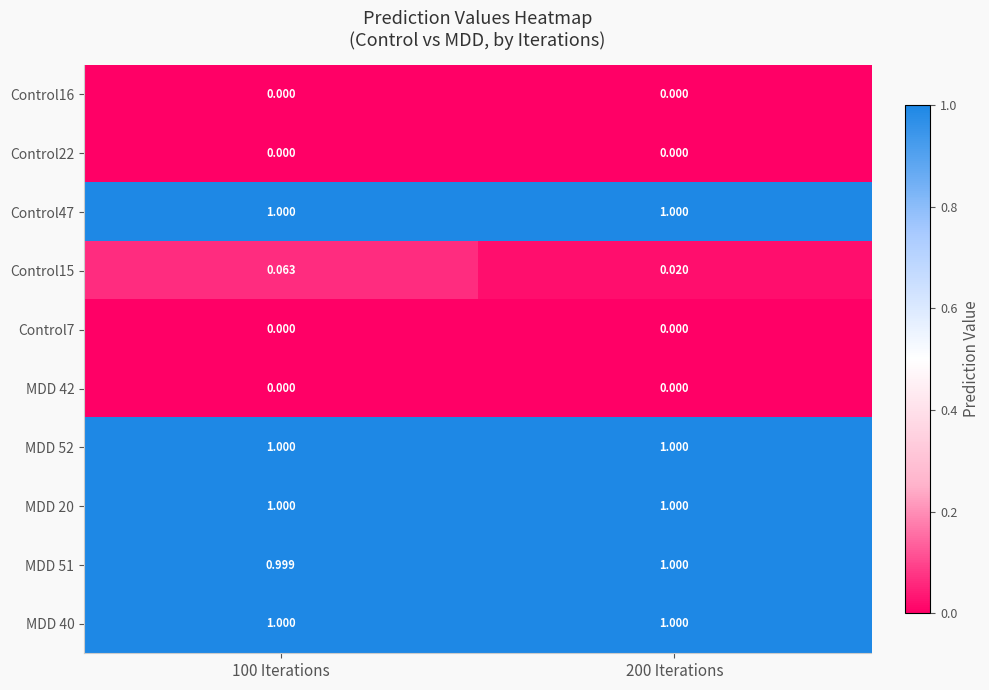

Reading left to right, transcribe all the data shown in this chart.

Control16: 100 Iterations=0.0	200 Iterations=0.0
Control22: 100 Iterations=0.0	200 Iterations=0.0
Control47: 100 Iterations=1.0	200 Iterations=1.0
Control15: 100 Iterations=0.1	200 Iterations=0.0
Control7: 100 Iterations=0.0	200 Iterations=0.0
MDD 42: 100 Iterations=0.0	200 Iterations=0.0
MDD 52: 100 Iterations=1.0	200 Iterations=1.0
MDD 20: 100 Iterations=1.0	200 Iterations=1.0
MDD 51: 100 Iterations=1.0	200 Iterations=1.0
MDD 40: 100 Iterations=1.0	200 Iterations=1.0